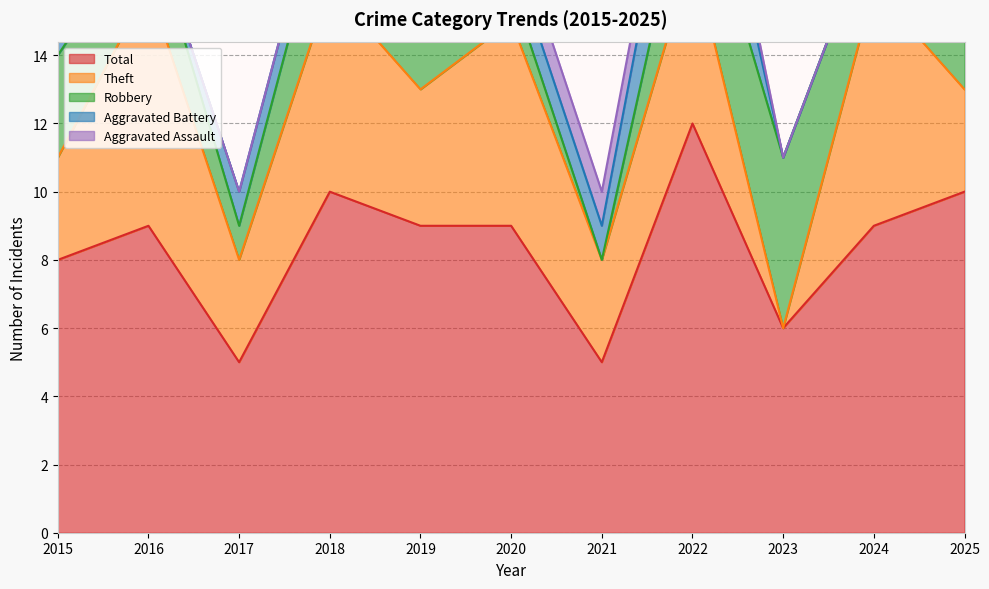

True or false: Aggravated Battery and Total intersect in this chart.

False